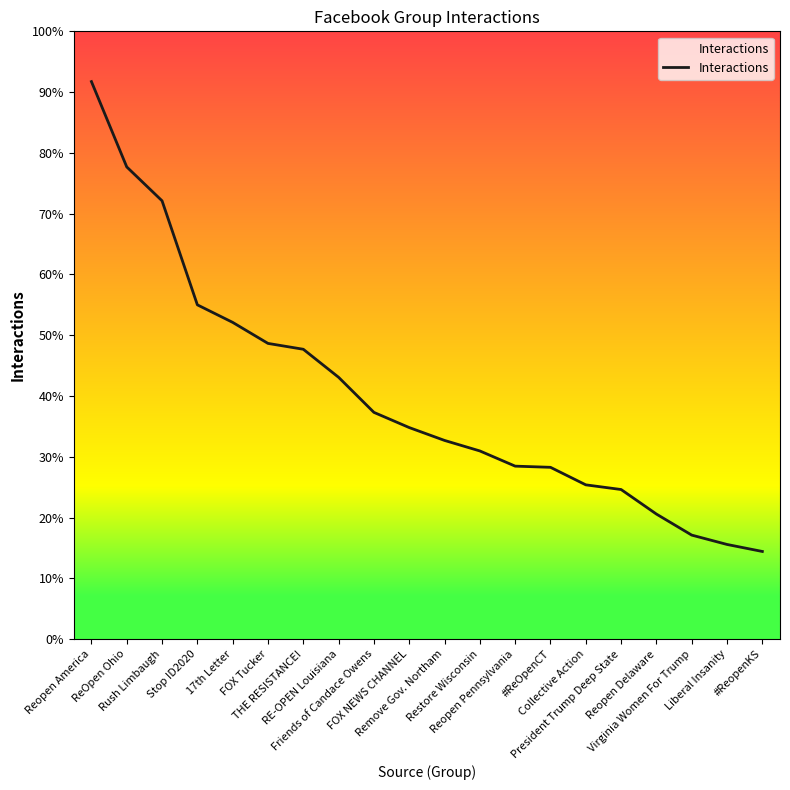

Which label corresponds to the largest value in the chart?

Reopen America